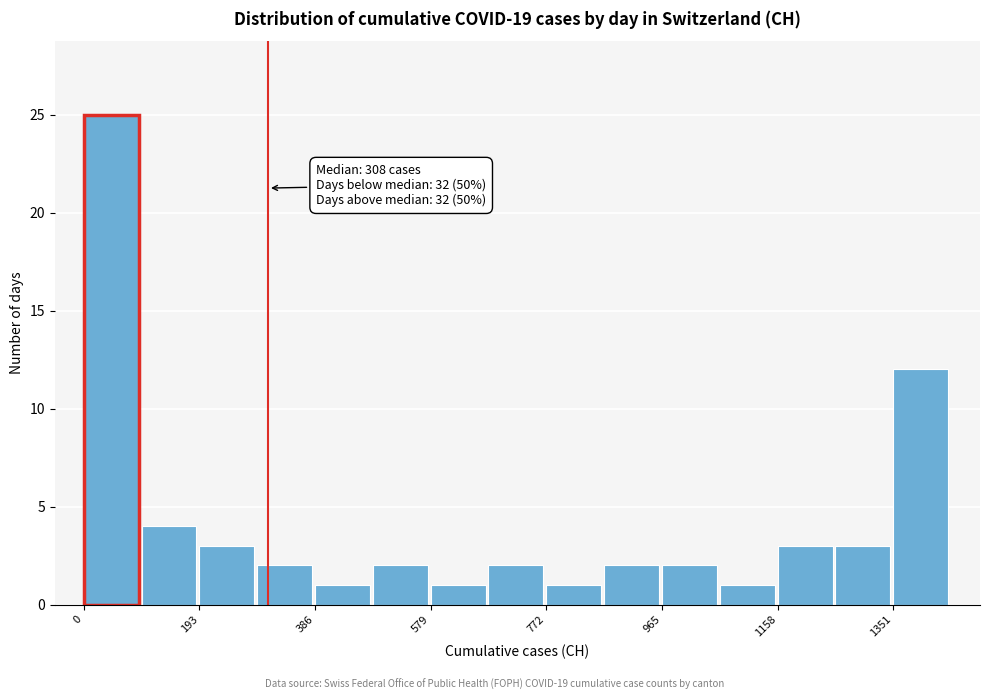

Over which range of the x-axis is the bar tallest?

0 to 100